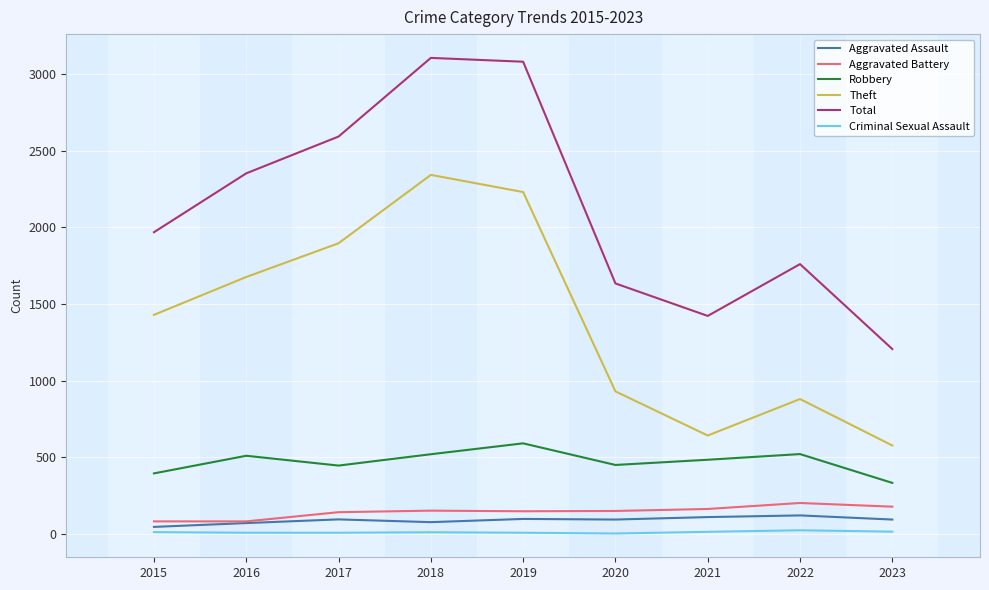

Between 2018 and 2022, which series saw the biggest shift?

Theft